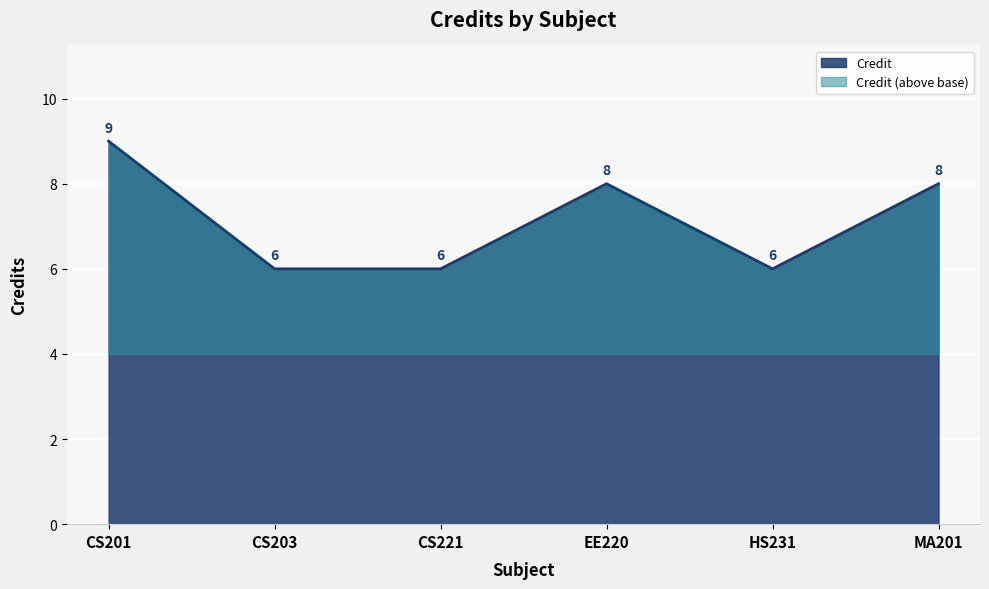

True or false: the data shows 8 at MA201.

True